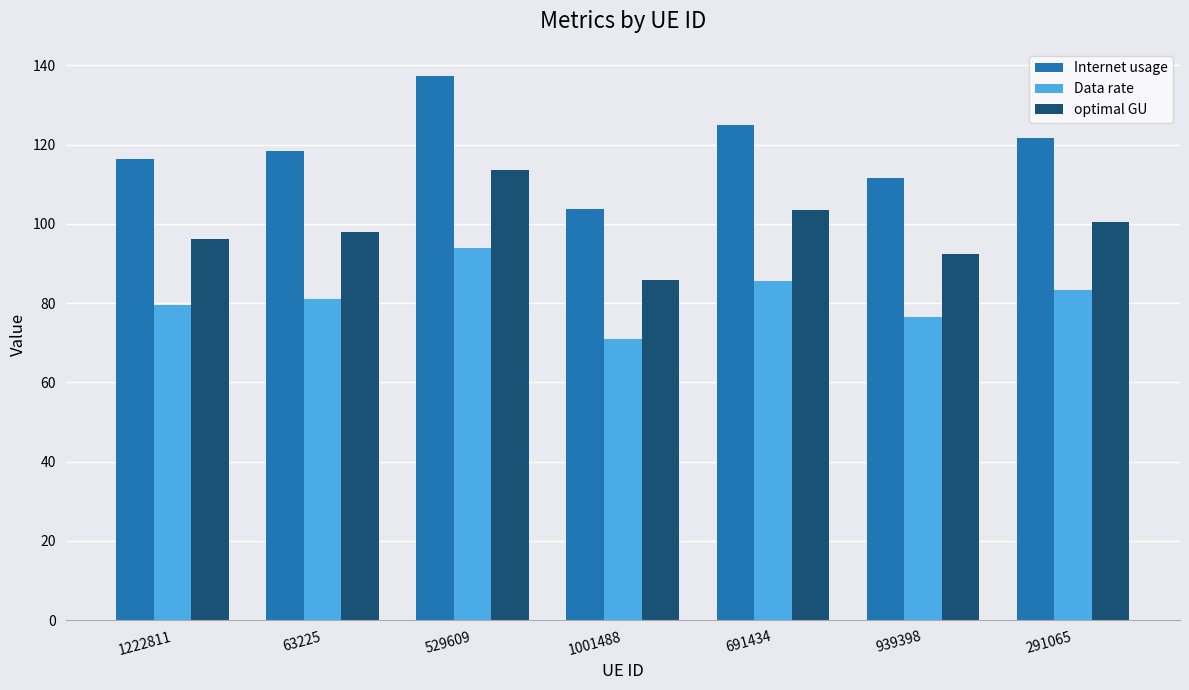

What is the label of the 1st bar from the left?

1222811